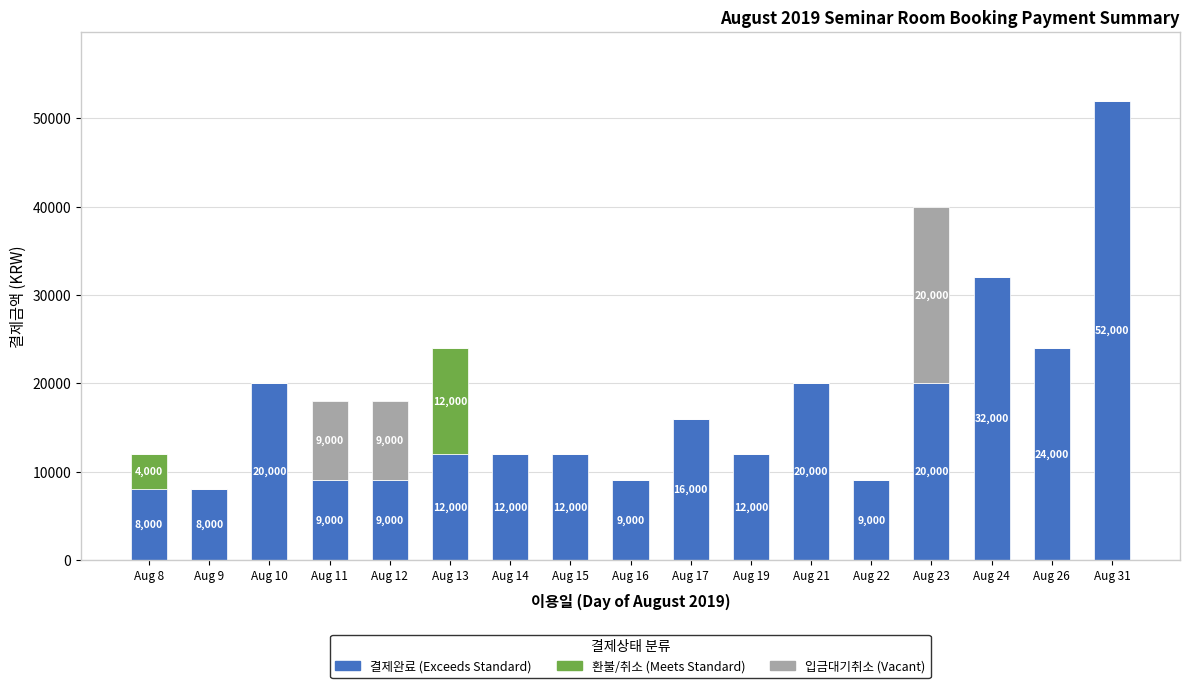

What is the sum of all 결제완료 (Exceeds Standard) values?

284000